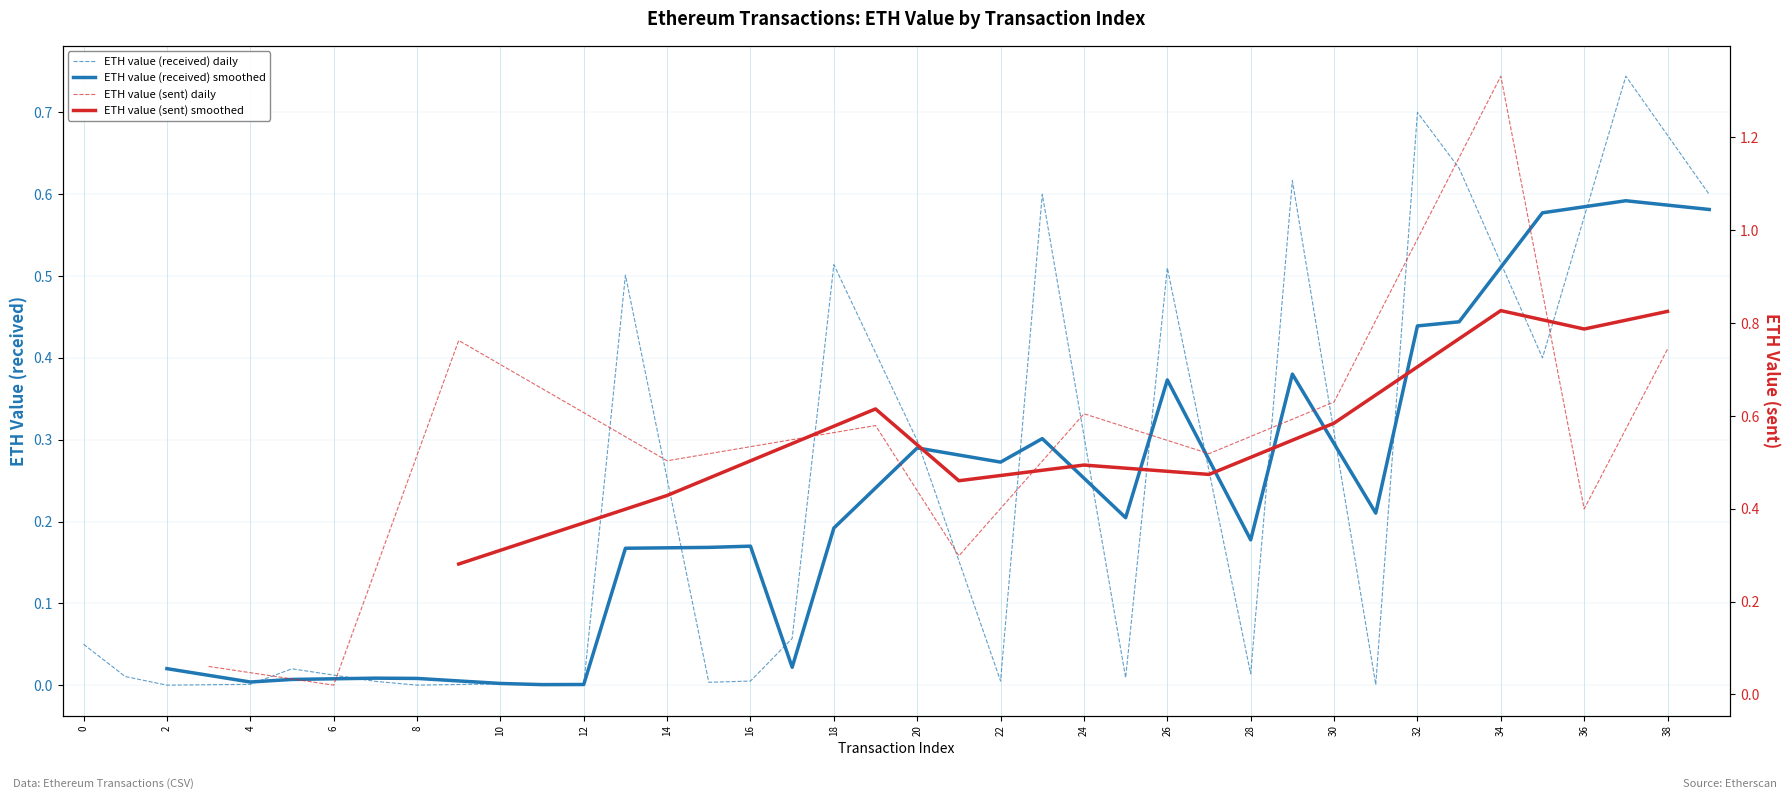

What is the difference between the maximum and minimum values?

0.7